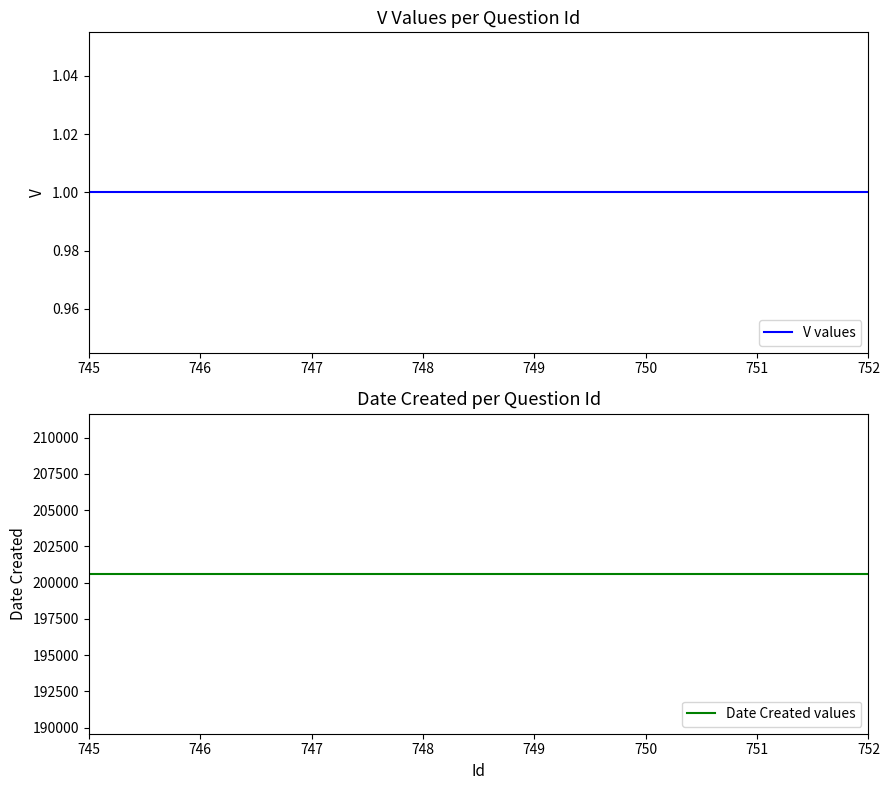

At how many categories does at least one series exceed 122392?

8